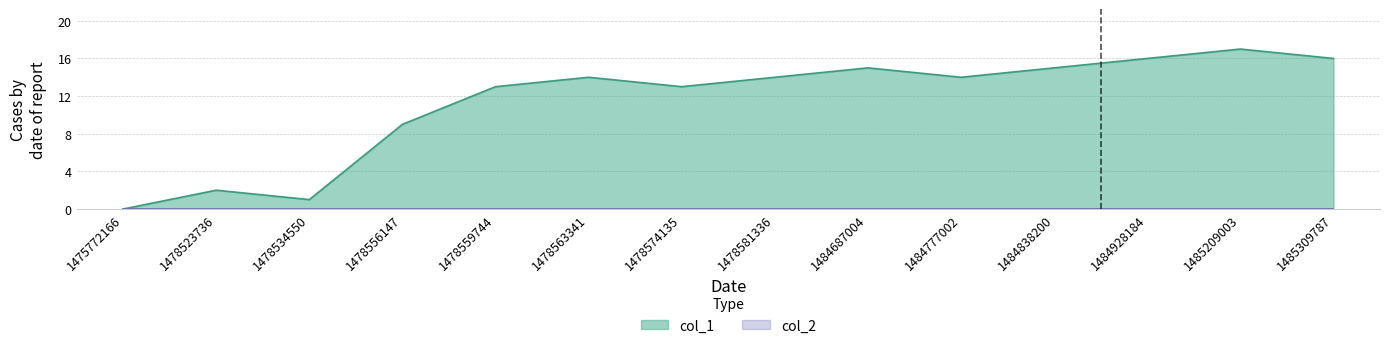

Which label corresponds to the largest value in the chart?

1485209003